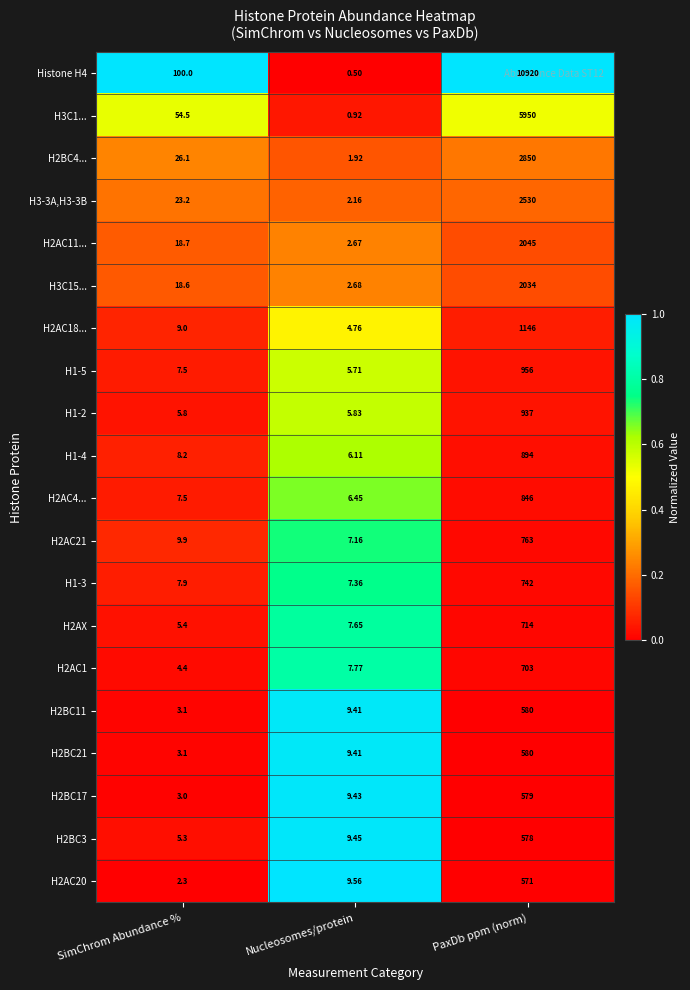

List the labels in order of H2BC17 value, smallest first.

SimChrom Abundance %, Nucleosomes/protein, PaxDb ppm (norm)